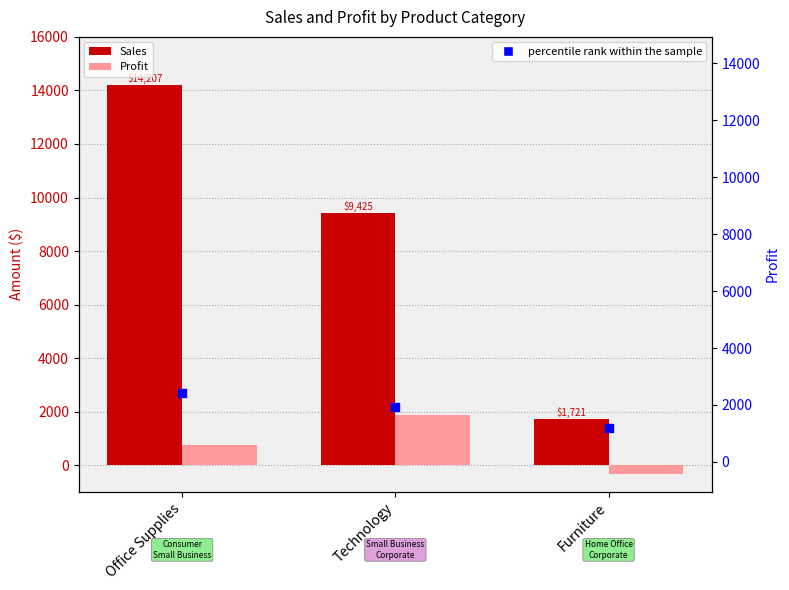

Which series contains the lowest Y value?

Profit